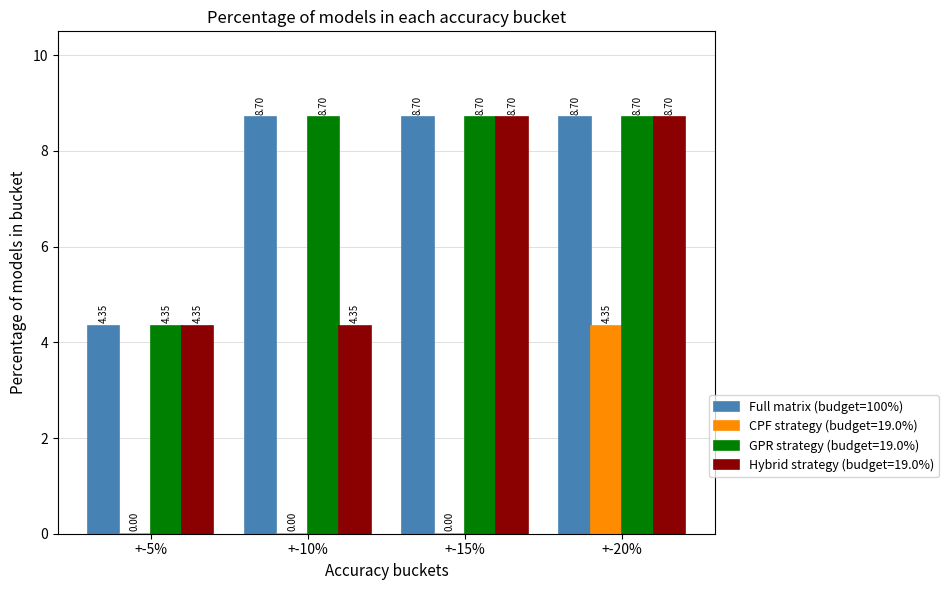

Which series changed the most between +-15% and +-20%?

CPF strategy (budget=19.0%)